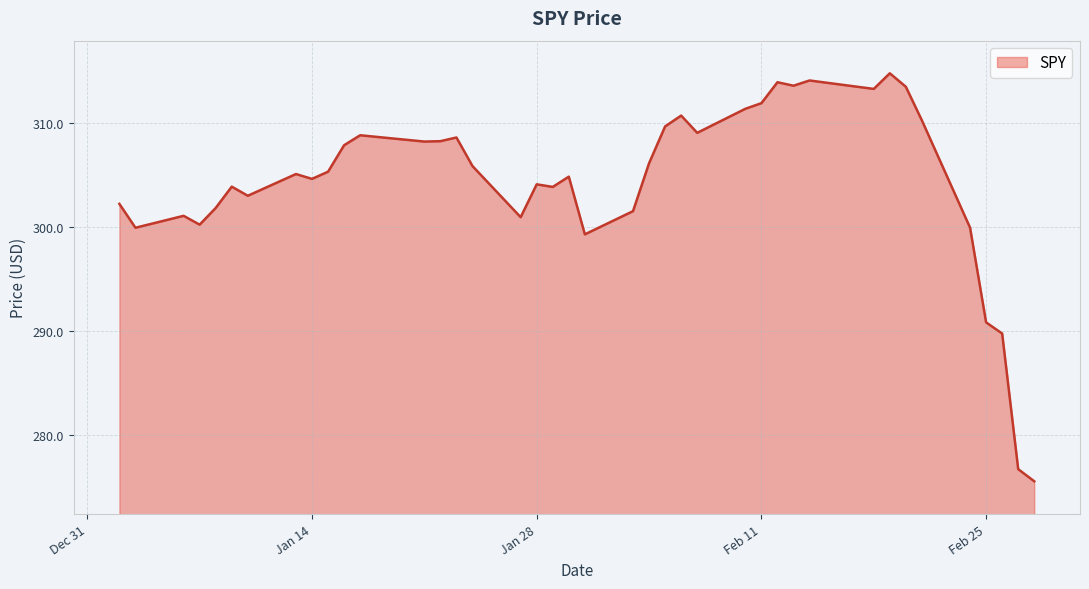

At which category does the data reach its first local peak?

2020-01-06